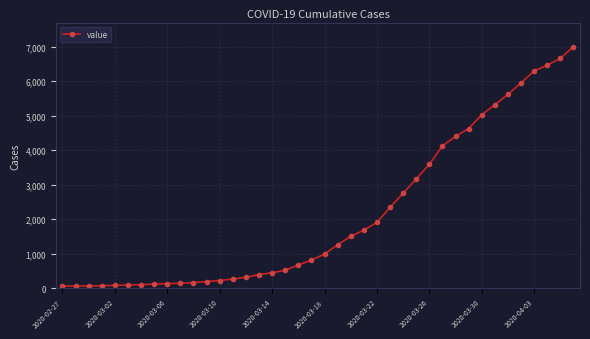

What is the difference between the maximum and minimum values?

6931